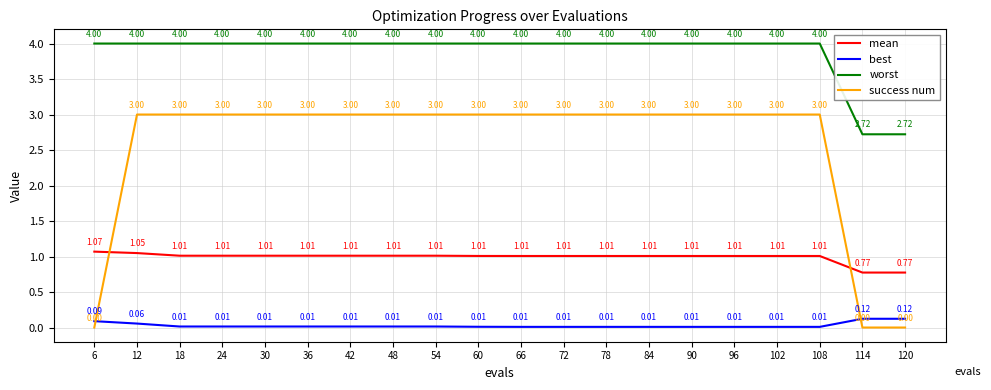

Rank the series by their average value, from highest to lowest.

worst, success num, mean, best